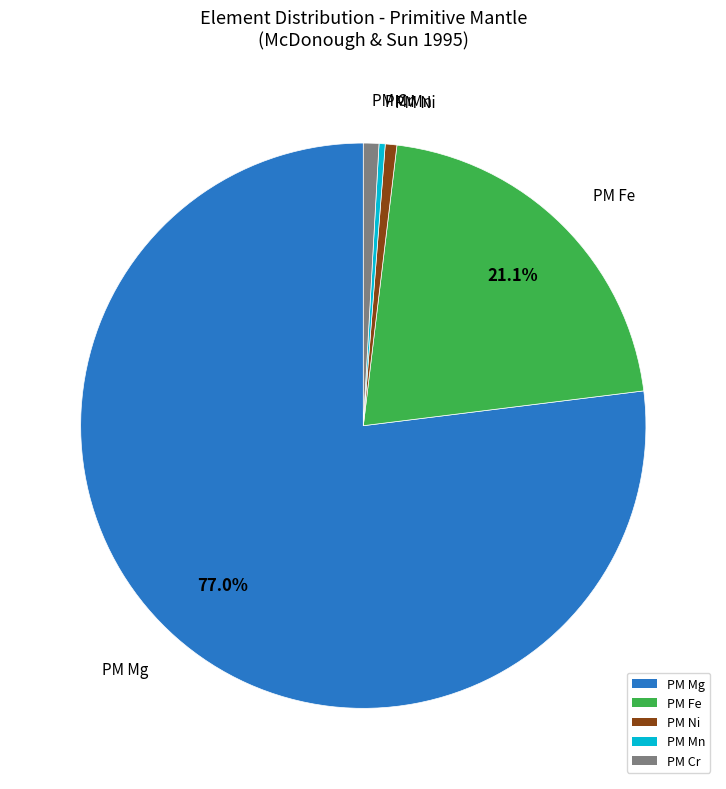

What is the largest slice in the pie chart?

PM Mg